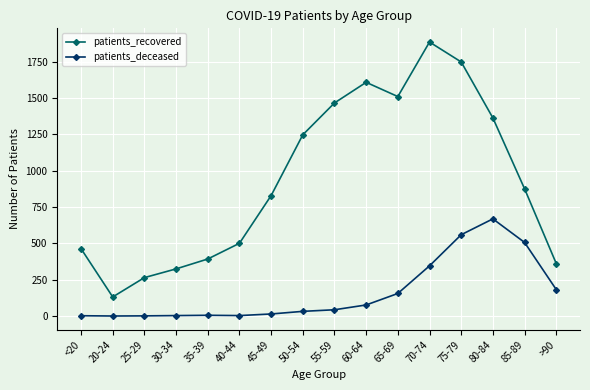

What is the difference between the maximum and minimum values in the patients_recovered series?

1753